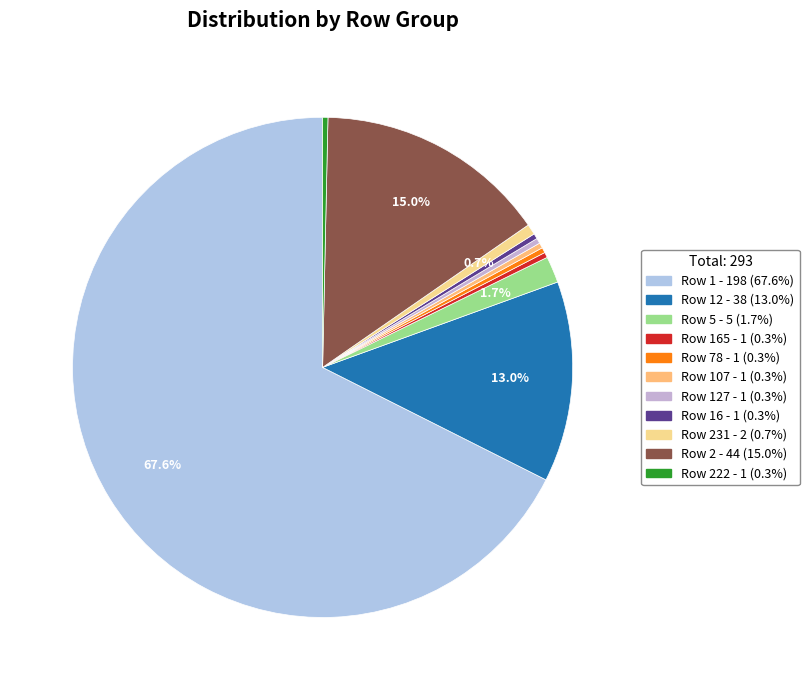

Count the number of slices in the pie.

11